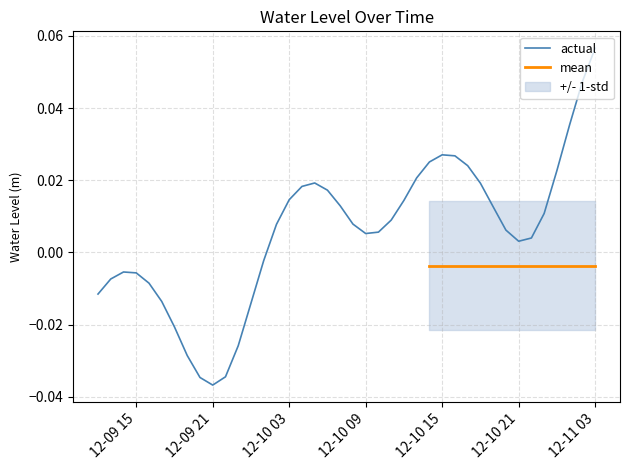

What is the change in value from 2022-12-09 15:00 to 2022-12-11 02:00?

+0.1